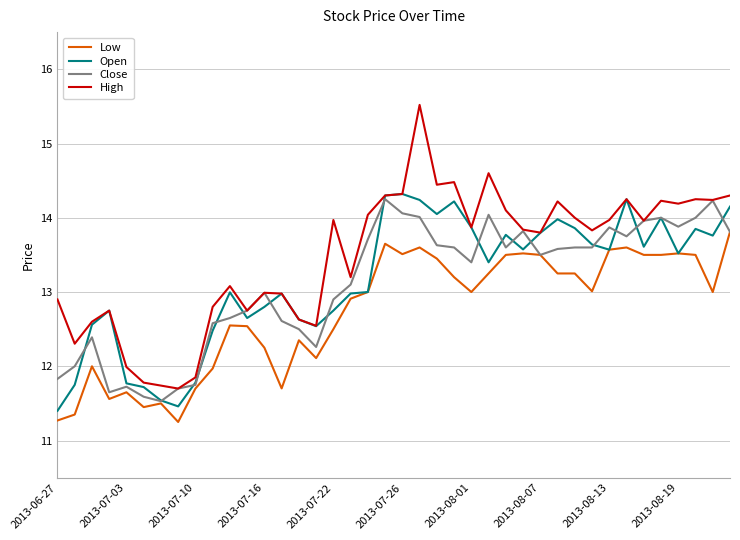

What is the greatest value displayed?

15.5